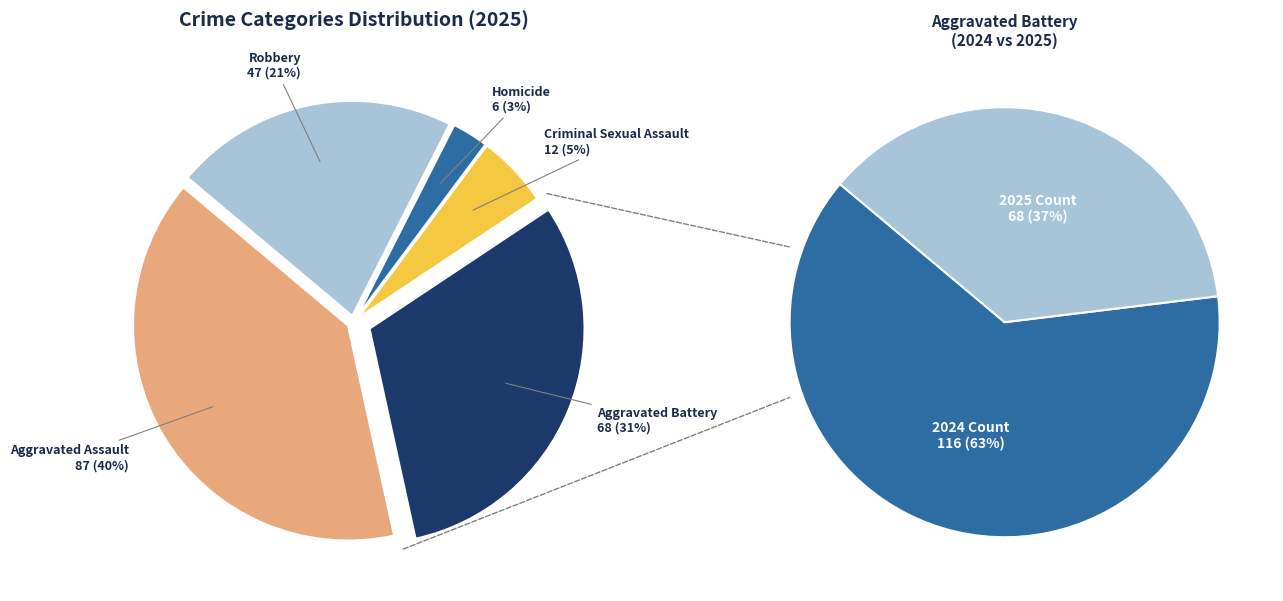

The Homicide slice represents 1% of the pie. True or false?

False